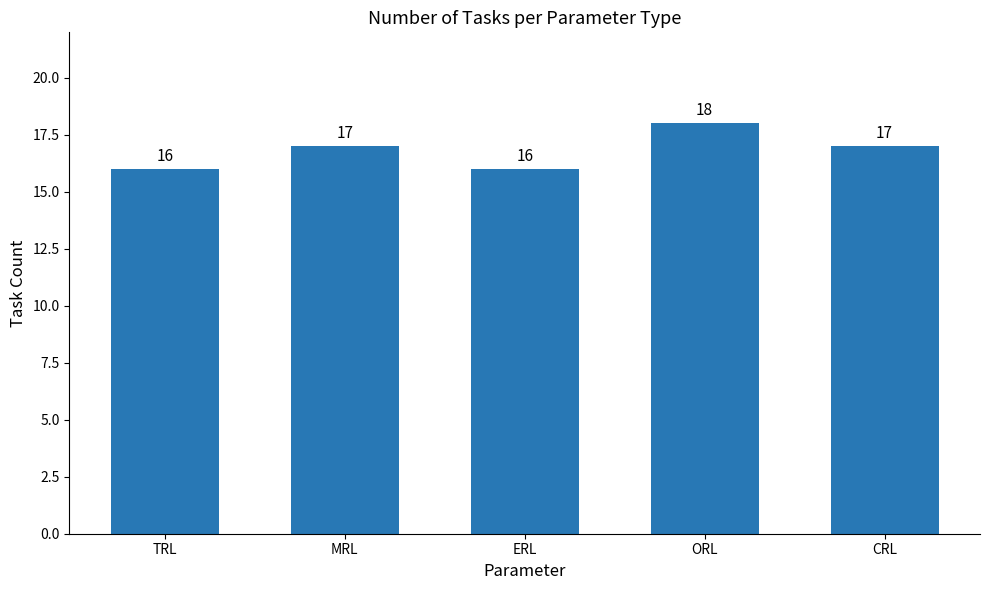

What is the difference between the maximum and minimum values?

2